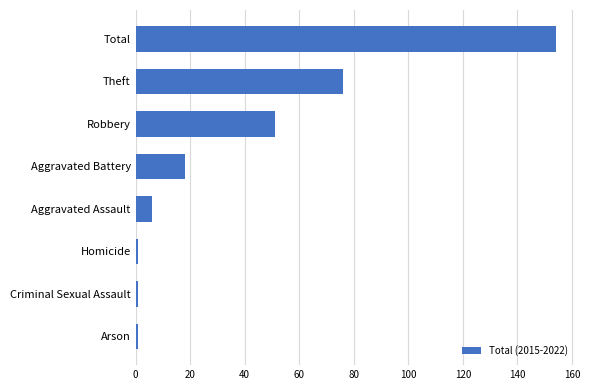

How many values are below 18?

4